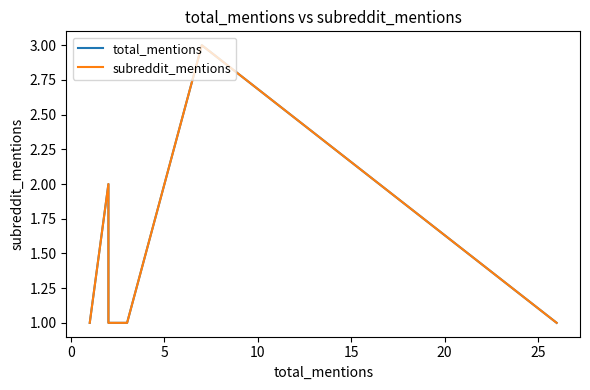

True or false: total_mentions and subreddit_mentions cross at least once.

False